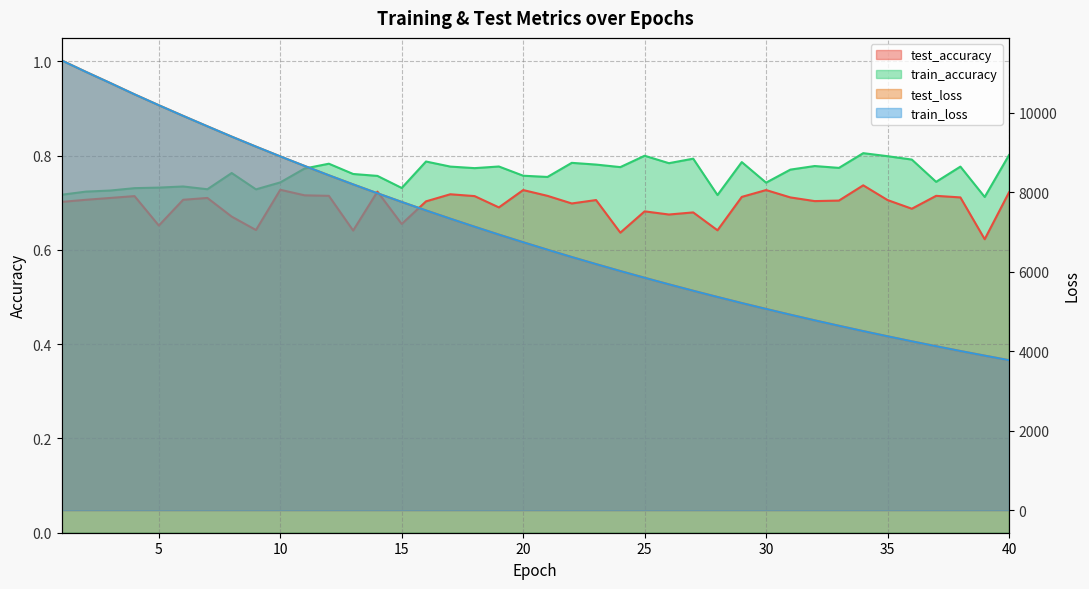

Reading right to left, extract all data points from this chart.

test_accuracy: 0.7	0.6	0.7	0.7	0.7	0.7	0.7	0.7	0.7	0.7	0.7	0.7	0.6	0.7	0.7	0.7	0.6	0.7	0.7	0.7	0.7	0.7	0.7	0.7	0.7	0.7	0.7	0.6	0.7	0.7	0.7	0.6	0.7	0.7	0.7	0.7	0.7	0.7	0.7	0.7
train_accuracy: 0.8	0.7	0.8	0.7	0.8	0.8	0.8	0.8	0.8	0.8	0.7	0.8	0.7	0.8	0.8	0.8	0.8	0.8	0.8	0.8	0.8	0.8	0.8	0.8	0.8	0.7	0.8	0.8	0.8	0.8	0.7	0.7	0.8	0.7	0.7	0.7	0.7	0.7	0.7	0.7
test_loss: 3777.3	3891.4	4008.0	4129.1	4252.0	4378.8	4509.1	4643.4	4780.6	4922.0	5067.3	5215.4	5368.1	5524.9	5686.2	5851.5	6021.3	6195.8	6373.9	6558.1	6746.4	6938.4	7136.8	7339.5	7546.9	7760.7	7979.2	8202.4	8431.8	8667.3	8907.4	9153.2	9405.1	9665.1	9927.9	10195.5	10469.3	10755.1	11035.3	11323.9
train_loss: 3777.0	3891.2	4007.8	4128.7	4251.6	4378.5	4508.8	4642.9	4780.2	4921.5	5066.8	5215.0	5367.9	5524.5	5685.7	5851.2	6020.8	6195.3	6373.7	6557.7	6745.9	6938.1	7136.3	7339.1	7546.6	7760.2	7978.9	8202.1	8431.5	8666.9	8907.1	9152.8	9404.5	9664.4	9927.1	10194.9	10468.9	10754.0	11034.1	11322.5